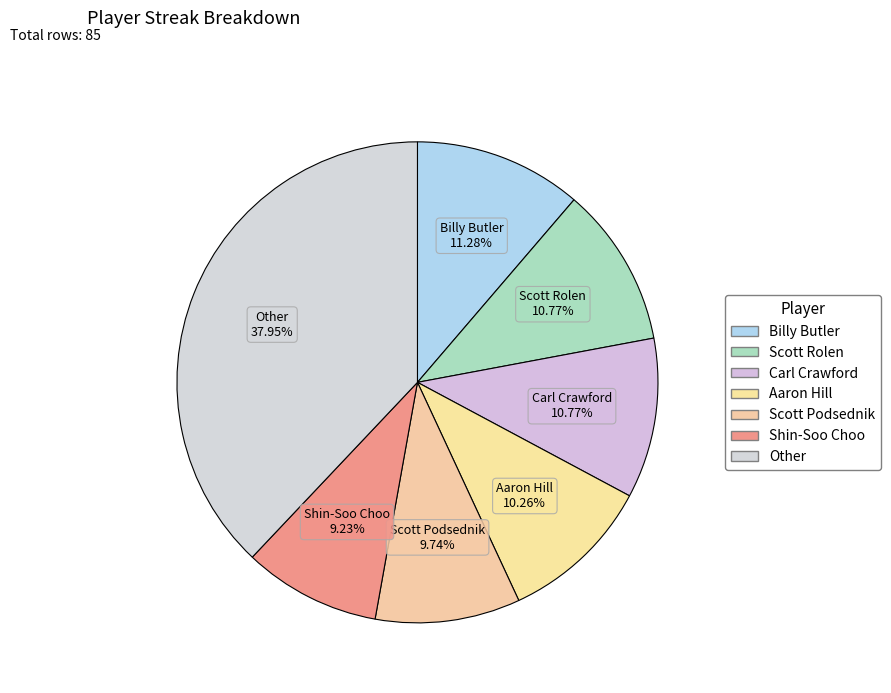

To the nearest percent, what is the difference between the largest and smallest slice percentages?

29%